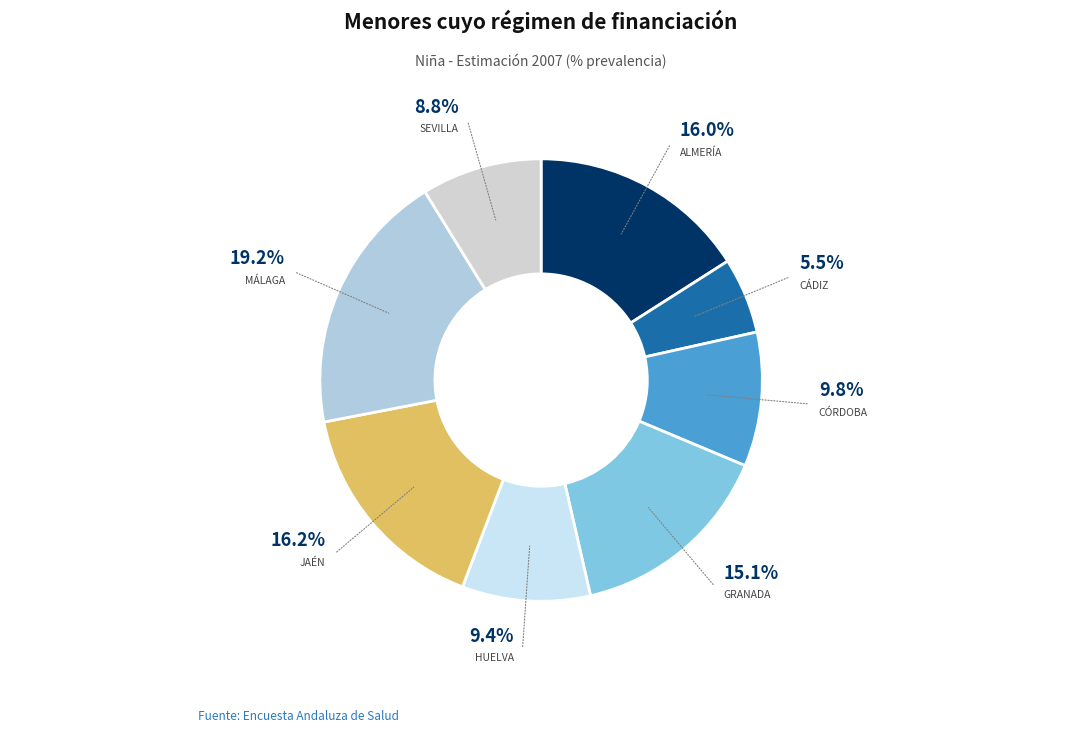

What is the largest slice in the pie chart?

Málaga